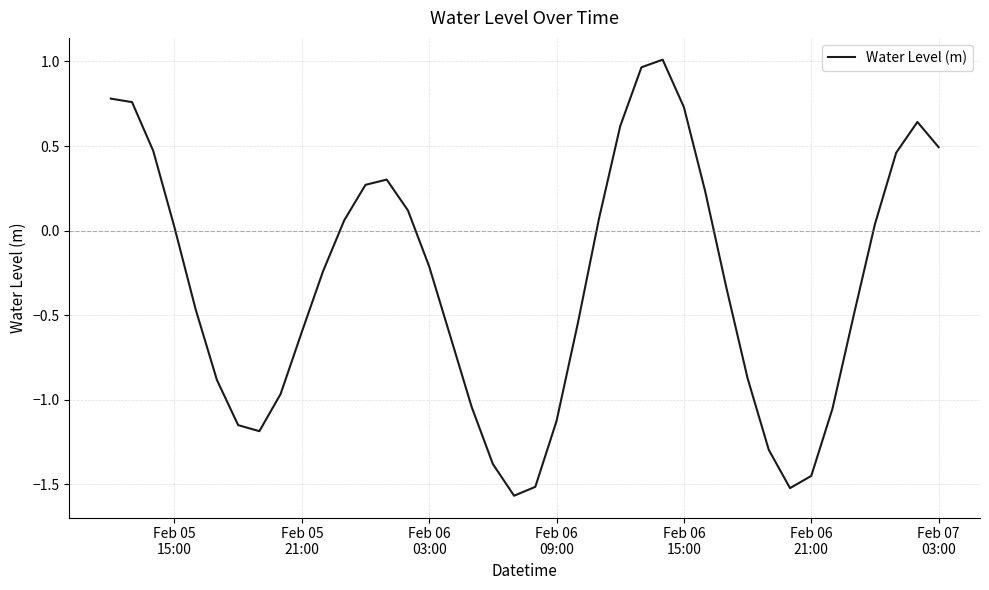

True or false: the data has more than 2 interior local peaks.

True